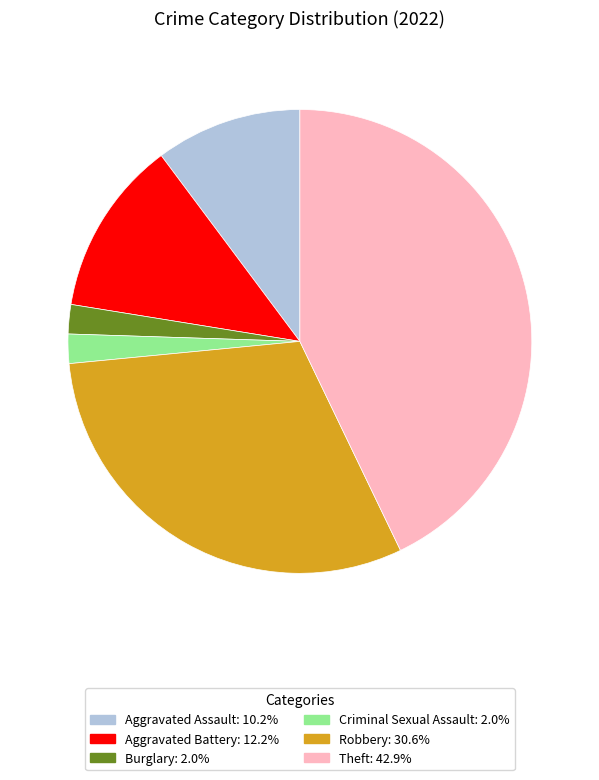

Is there any slice that represents more than half of the pie?

No